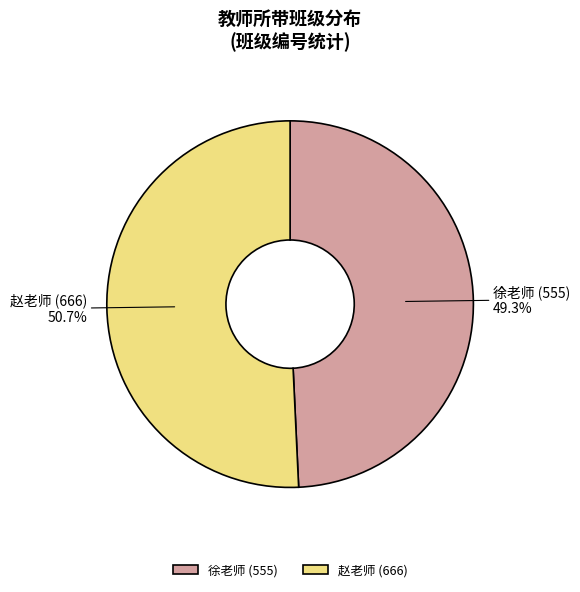

Which slice is the largest?

赵老师 (666)